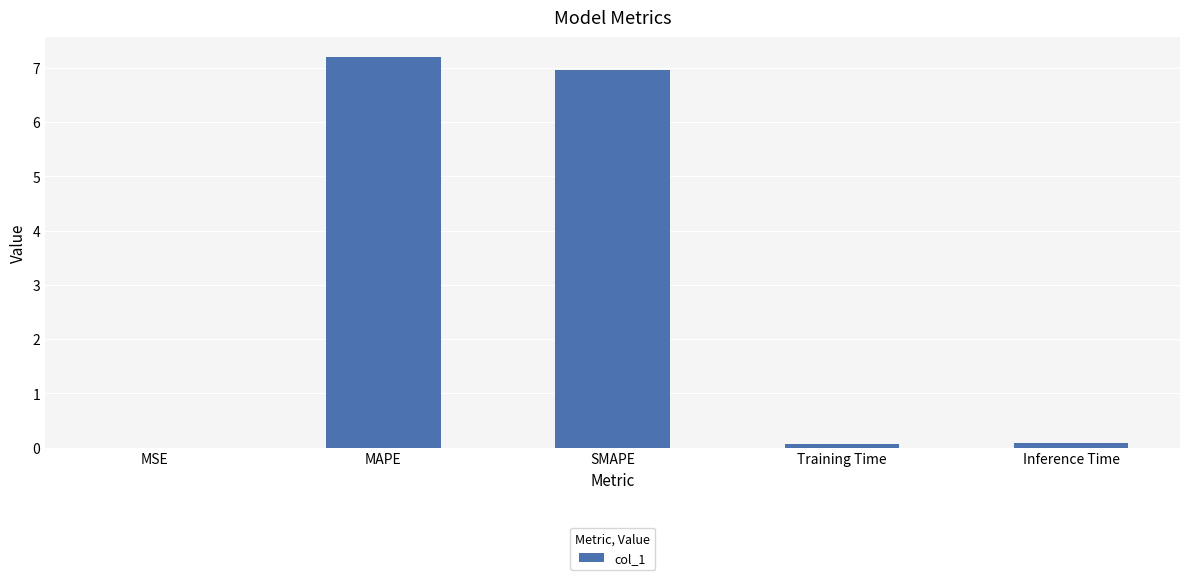

The value at MAPE is 4.9. True or false?

False